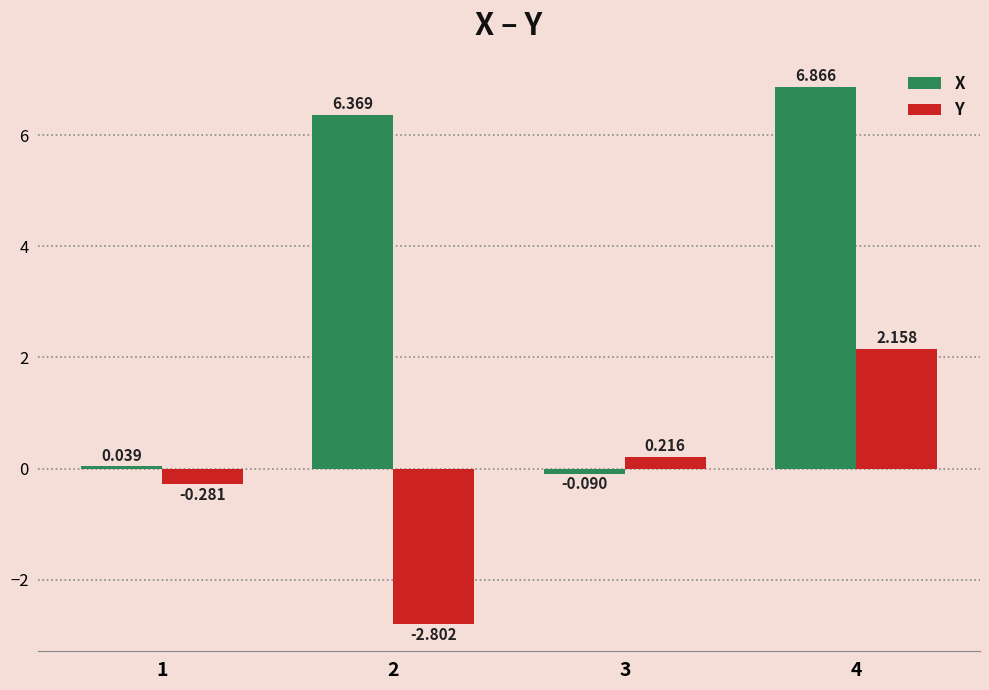

List the labels in order of Y value, smallest first.

2, 1, 3, 4